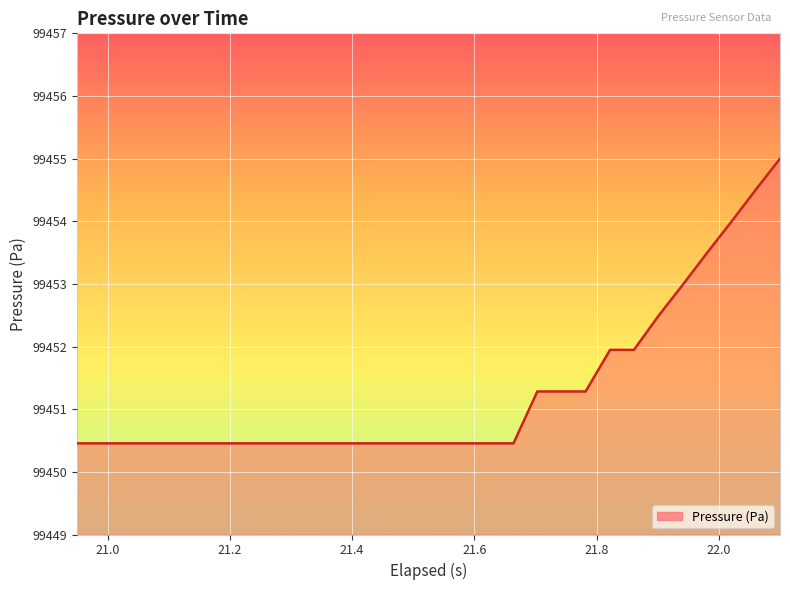

What is the smallest value displayed?

99450.5